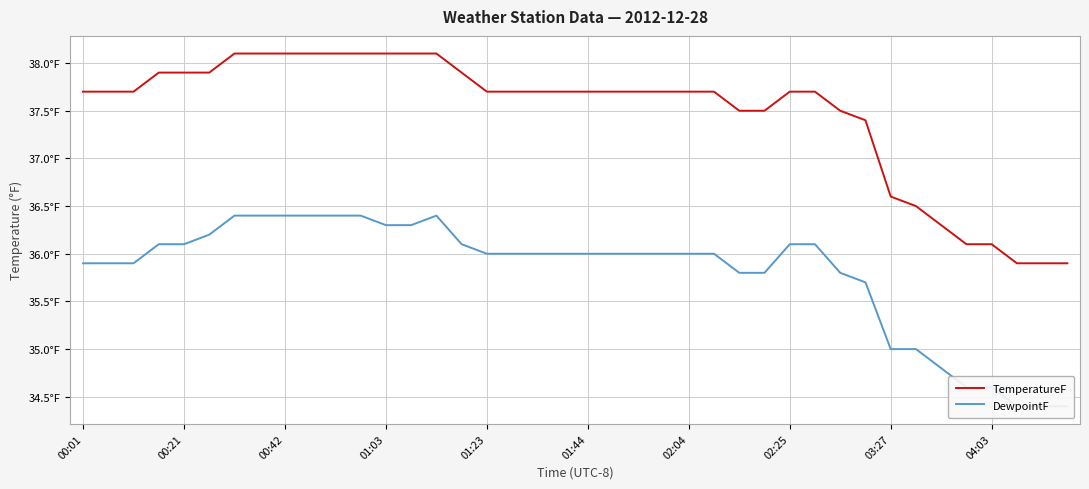

Reading left to right, transcribe all the data shown in this chart.

TemperatureF: 37.7	37.7	37.7	37.9	37.9	37.9	38.1	38.1	38.1	38.1	38.1	38.1	38.1	38.1	38.1	37.9	37.7	37.7	37.7	37.7	37.7	37.7	37.7	37.7	37.7	37.7	37.5	37.5	37.7	37.7	37.5	37.4	36.6	36.5	36.3	36.1	36.1	35.9	35.9	35.9
DewpointF: 35.9	35.9	35.9	36.1	36.1	36.2	36.4	36.4	36.4	36.4	36.4	36.4	36.3	36.3	36.4	36.1	36.0	36.0	36.0	36.0	36.0	36.0	36.0	36.0	36.0	36.0	35.8	35.8	36.1	36.1	35.8	35.7	35.0	35.0	34.8	34.6	34.6	34.4	34.4	34.4